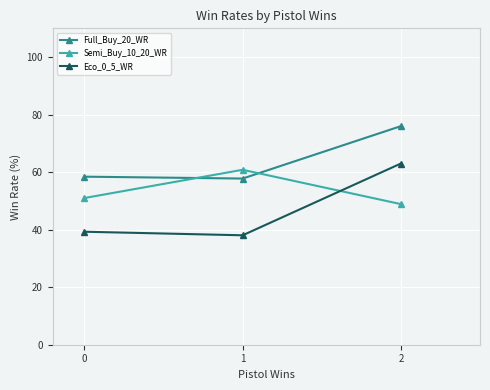

What is the sum of the Semi_Buy_10_20_WR values at 2 and 0?

99.9